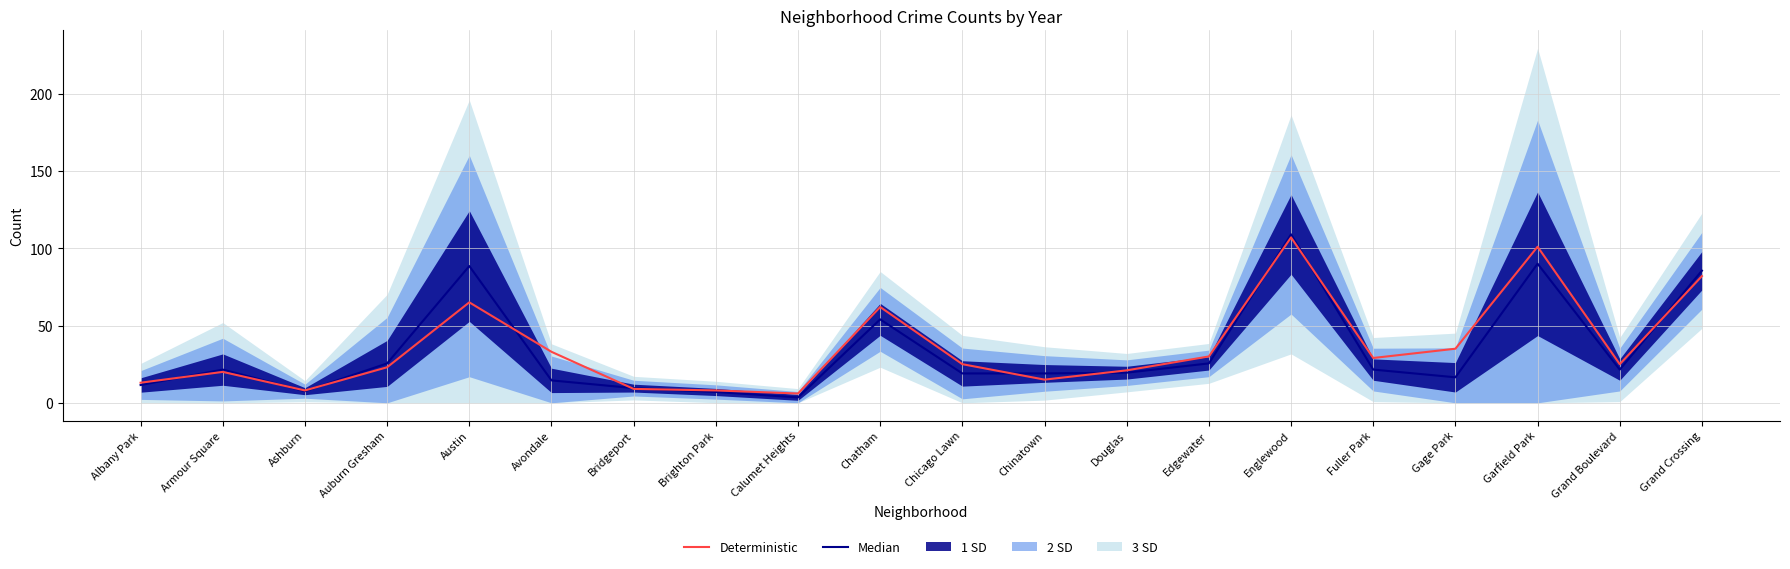

What is the value of the Deterministic point at the 8th from the left?

8.0